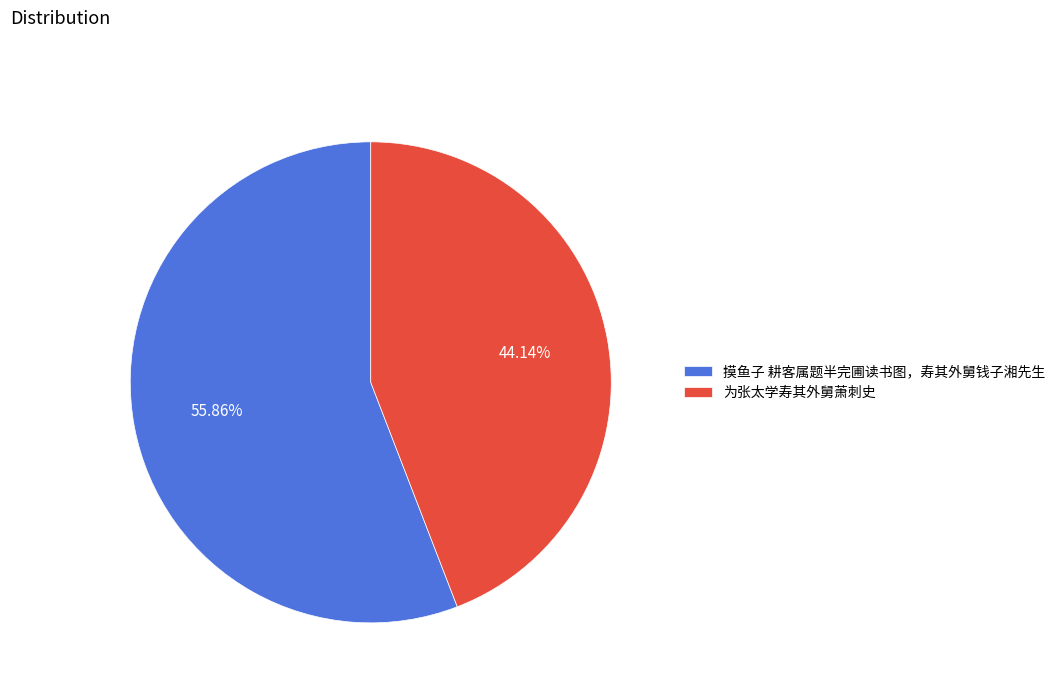

Between 为张太学寿其外舅萧刺史 and 摸鱼子 耕客属题半完圃读书图，寿其外舅钱子湘先生, which is larger?

摸鱼子 耕客属题半完圃读书图，寿其外舅钱子湘先生